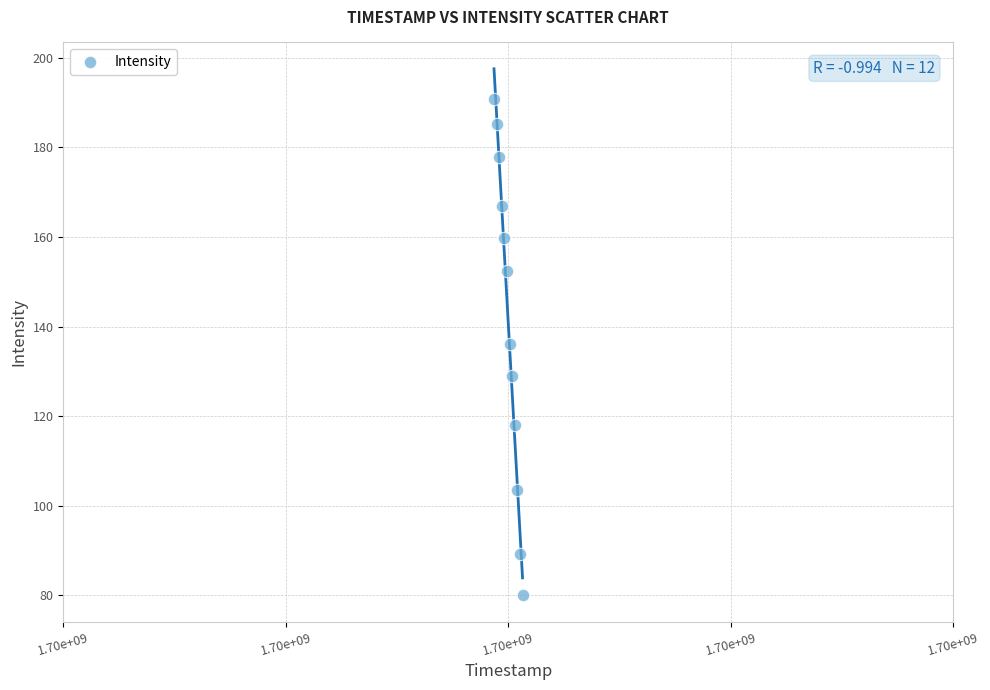

What is the range of Y values (max minus min)?

110.7